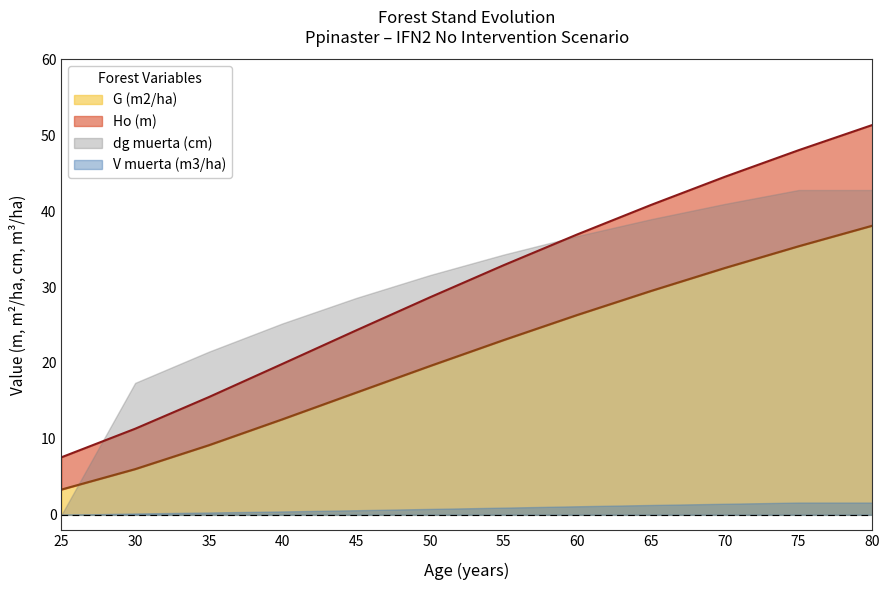

True or false: G (m2/ha) and Ho (m) intersect in this chart.

False